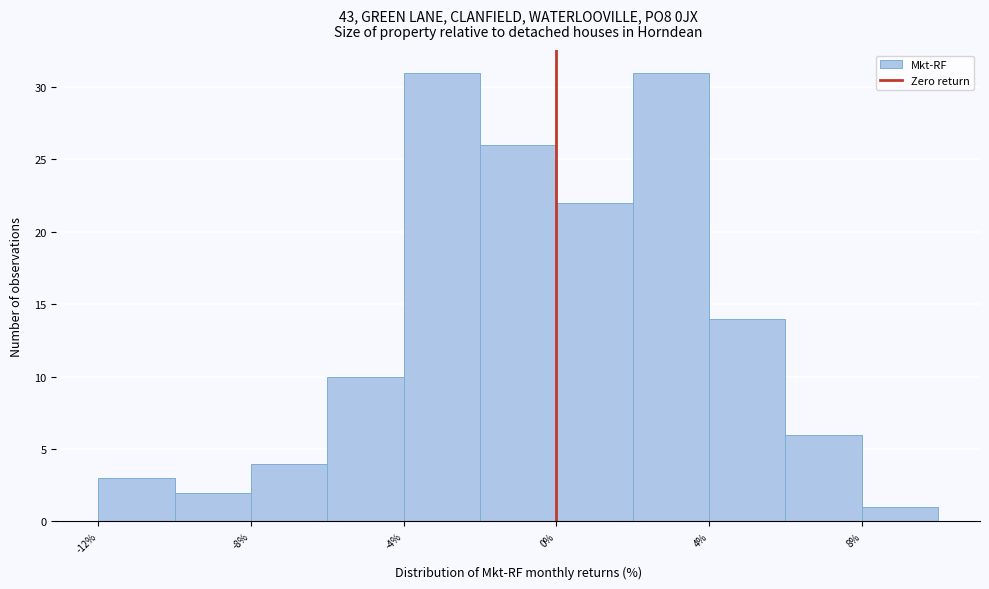

How tall is the bar that spans 4 to 6 on the x-axis? The values are not printed on the chart, so give them approximately, as read against the axis.

14